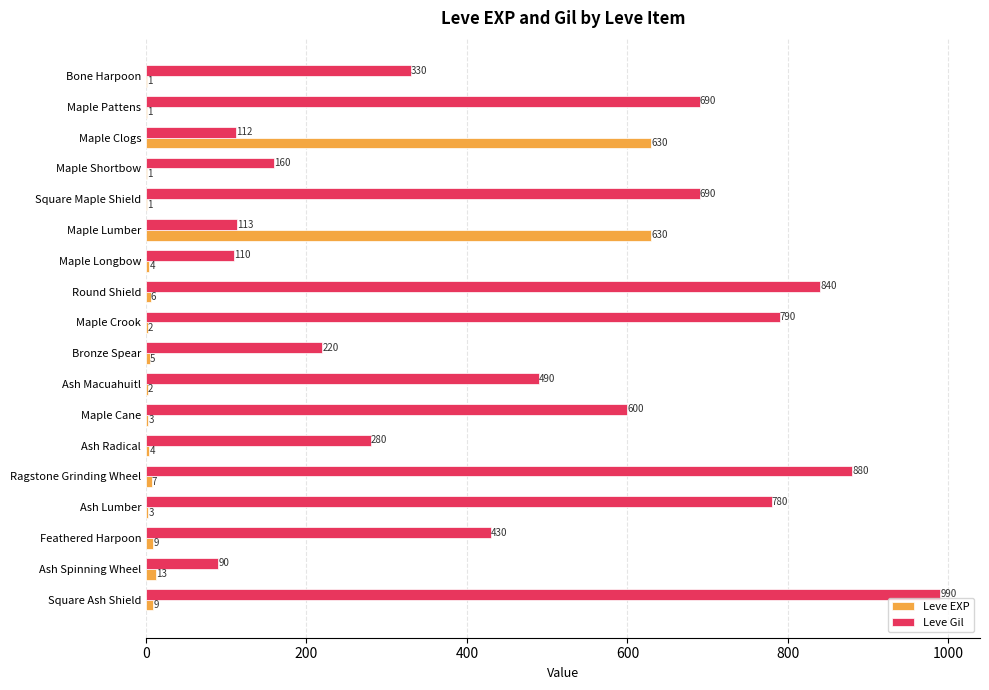

What is the sum of all Leve EXP values?

1331